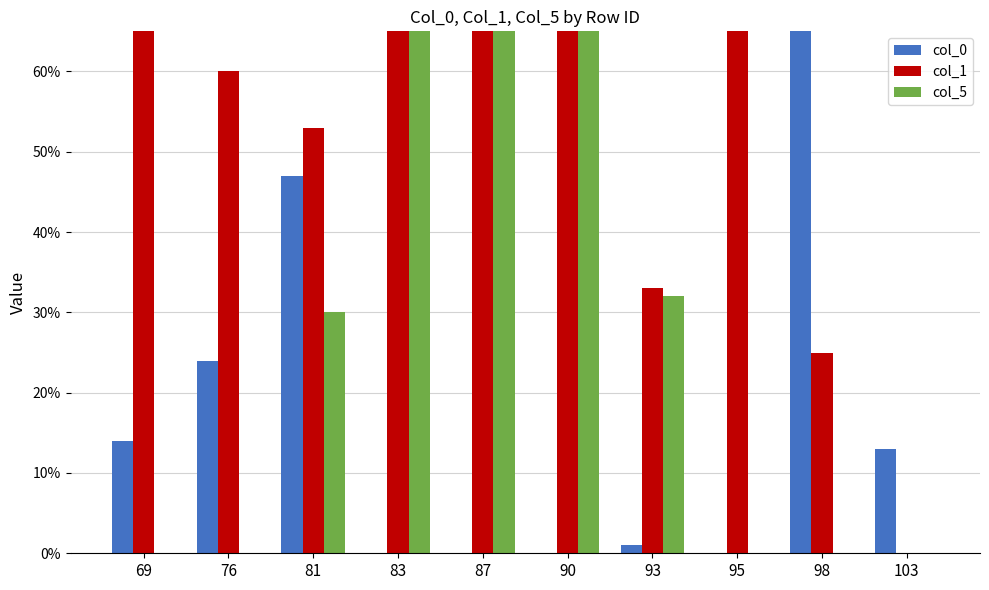

Rank the series at 83 from highest to lowest value.

col_1, col_5, col_0